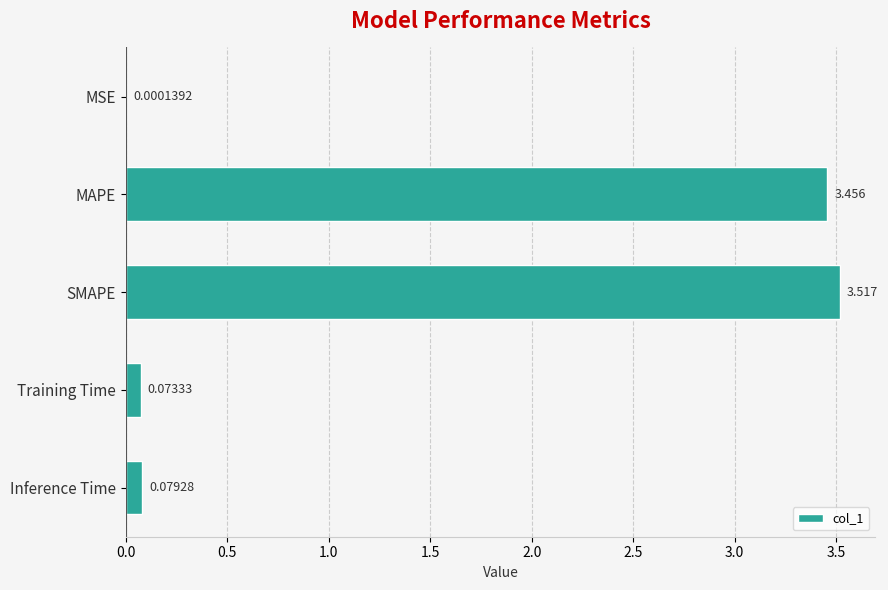

Which has a higher value, MSE or SMAPE?

SMAPE